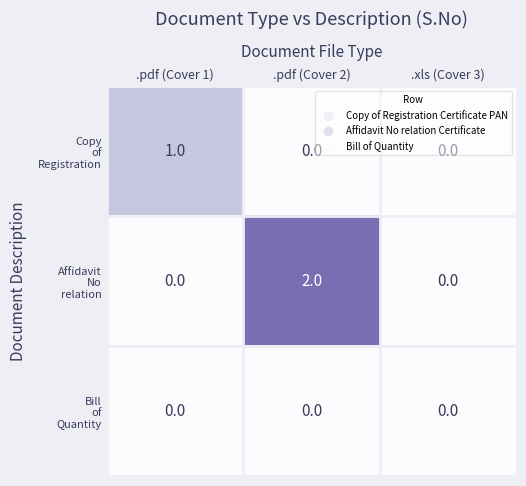

What is the maximum value shown in the chart?

2